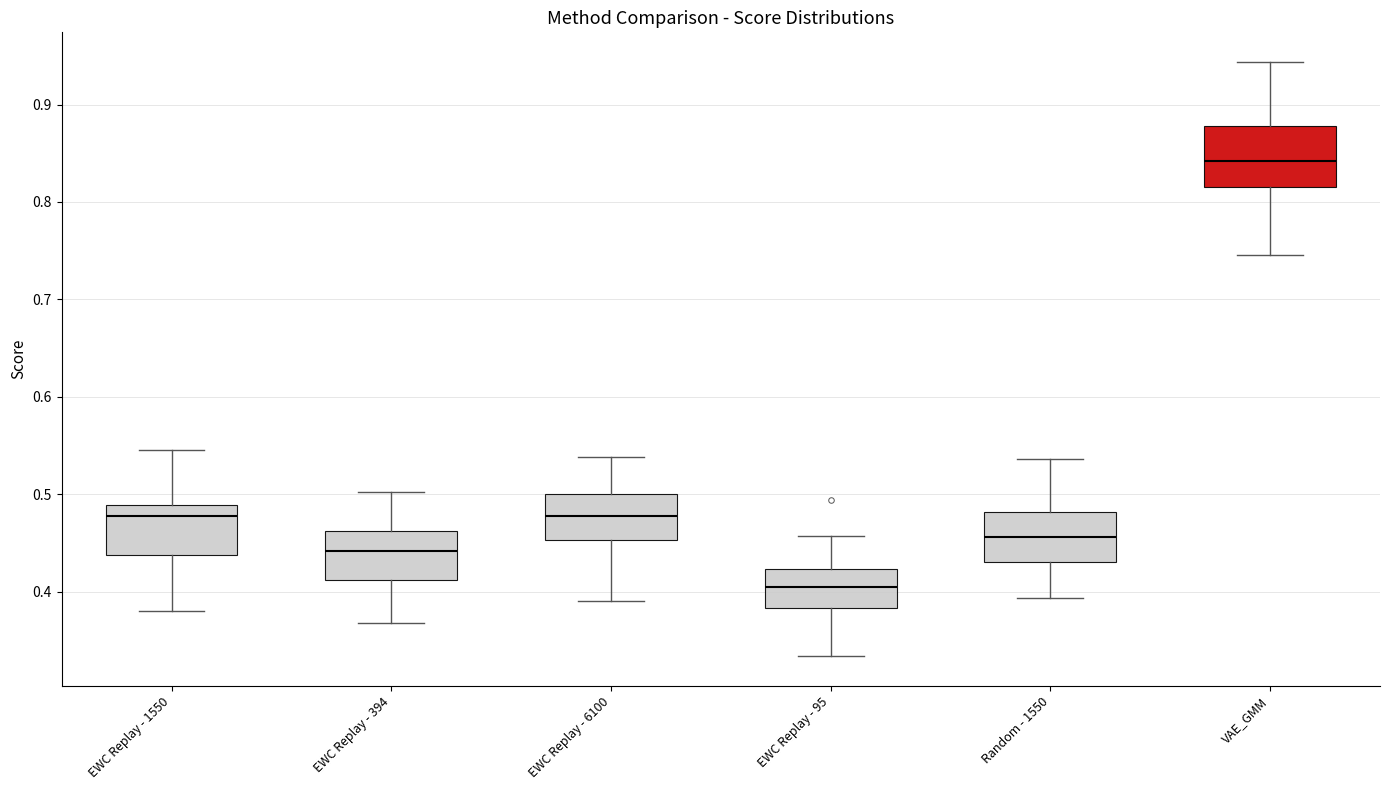

Reading left to right, read every box against the y-axis: the position of its median line, the range the box covers, and the ends of its whiskers. The values are not printed on the chart, so give them approximately, as read against the axis.

EWC Replay - 1550: median 0.48, box 0.44 to 0.49, whiskers 0.38 to 0.55
EWC Replay - 394: median 0.44, box 0.41 to 0.46, whiskers 0.37 to 0.50
EWC Replay - 6100: median 0.48, box 0.45 to 0.50, whiskers 0.39 to 0.54
EWC Replay - 95: median 0.40, box 0.38 to 0.42, whiskers 0.33 to 0.46
Random - 1550: median 0.46, box 0.43 to 0.48, whiskers 0.39 to 0.54
VAE_GMM: median 0.84, box 0.82 to 0.88, whiskers 0.75 to 0.94